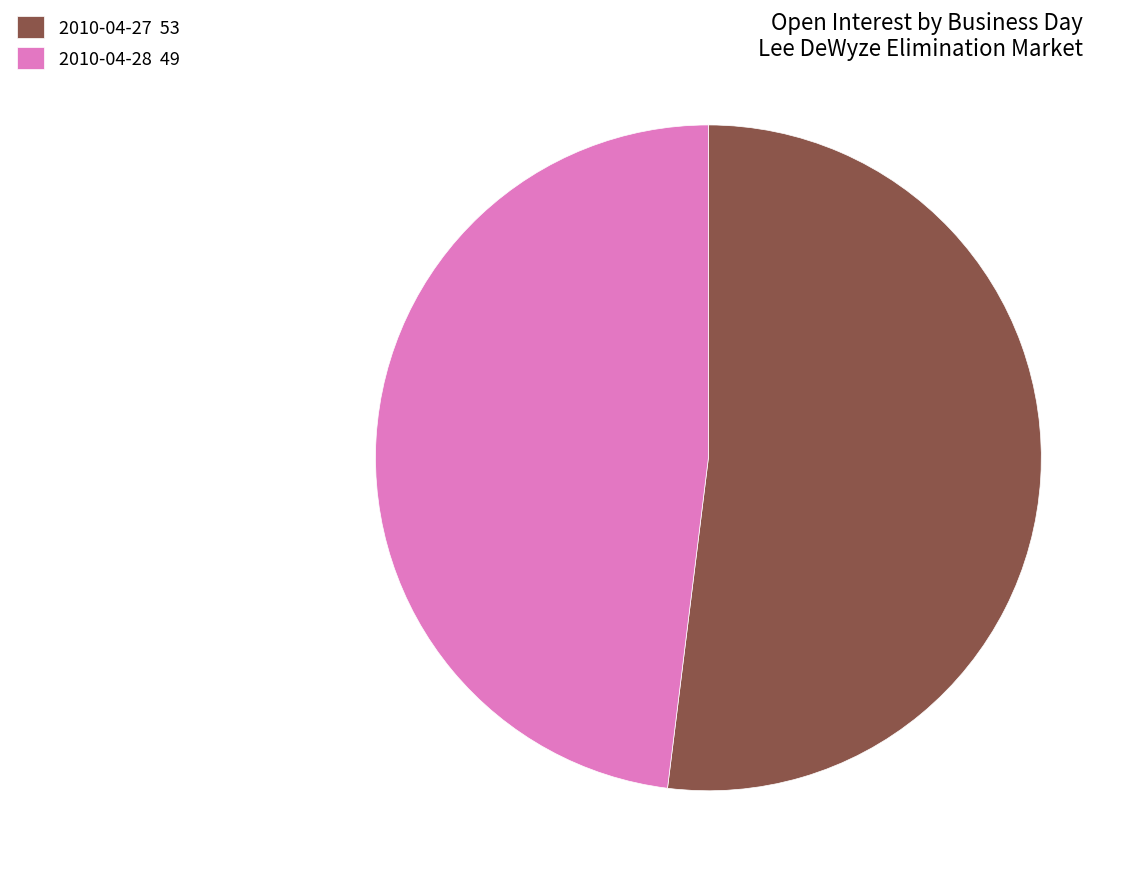

Which slice is the largest?

2010-04-27 53